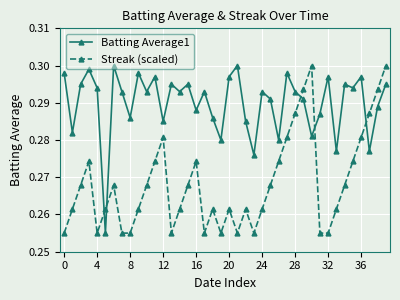

How many times do Batting Average1 and Streak (scaled) cross each other?

5